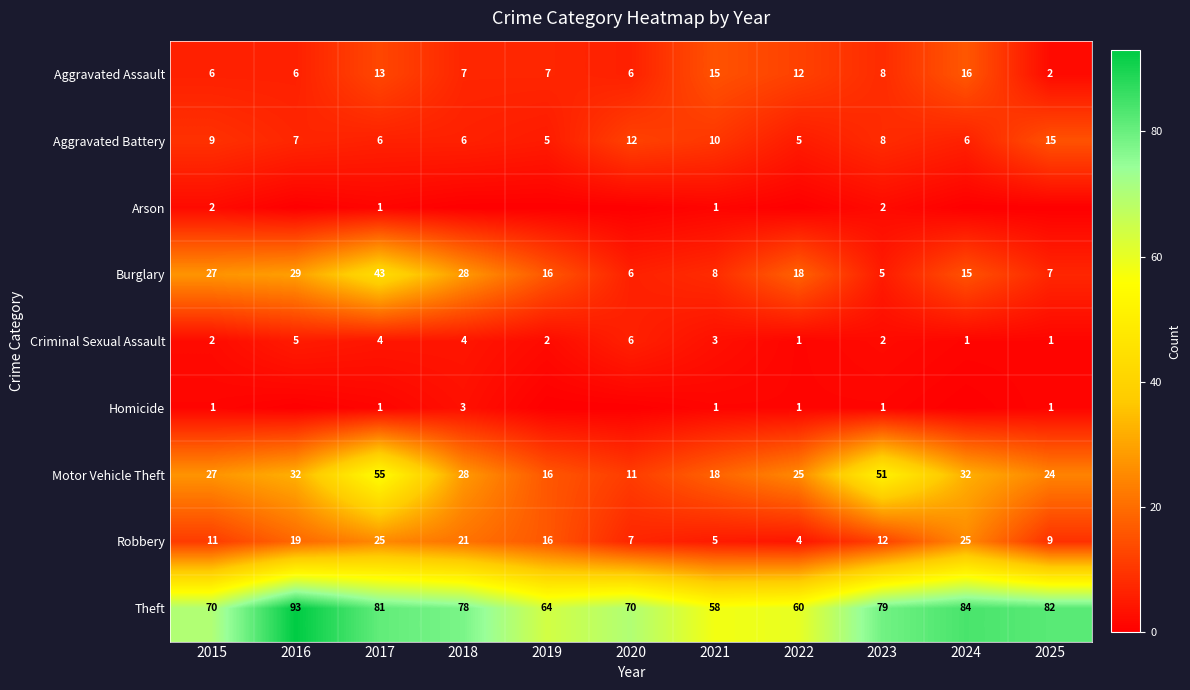

How many values in the Aggravated Assault series are below 7?

4